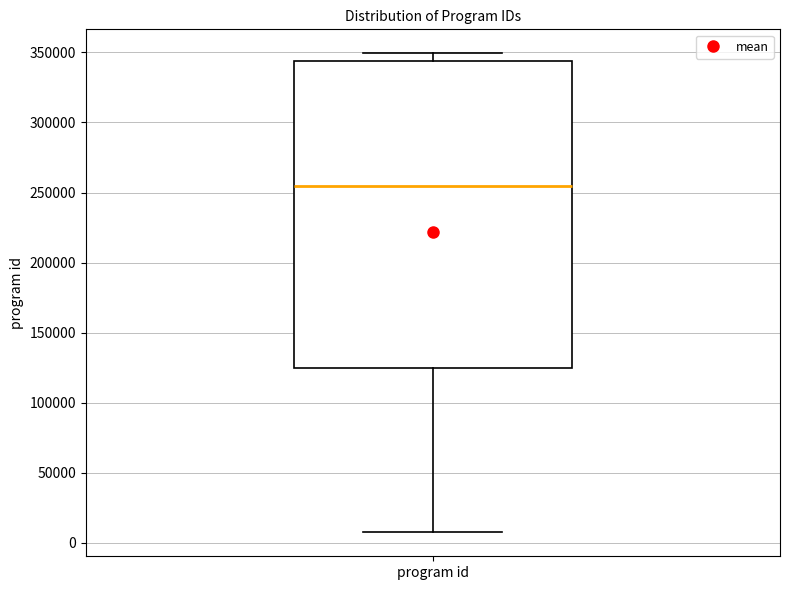

Where does the upper whisker of the box for program id end on the y-axis? The values are not printed on the chart, so give them approximately, as read against the axis.

350000